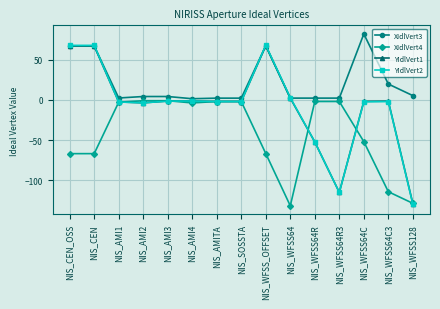

Count the number of data series in this chart.

4